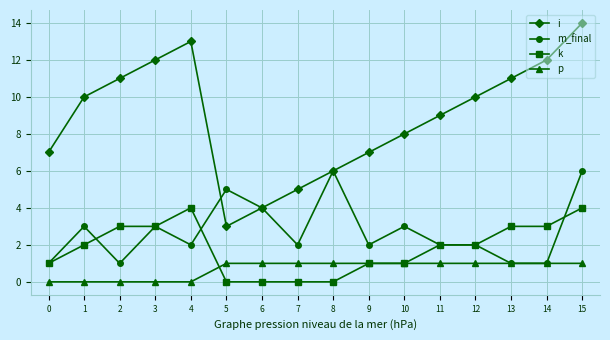

What is the minimum value for i?

3